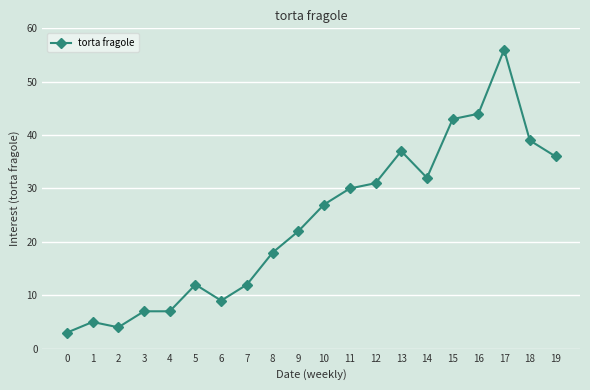

What is the value of the 17th point from the left?

44